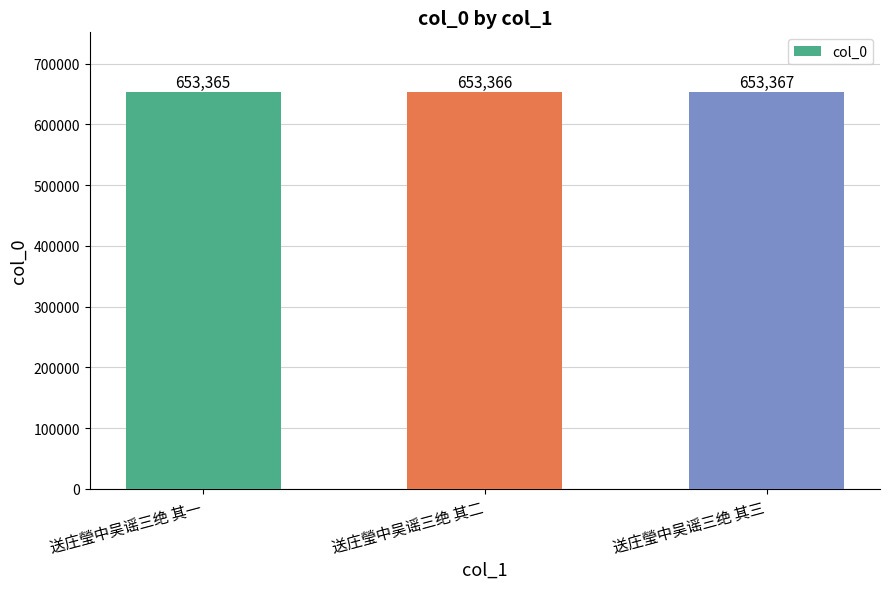

Reading left to right, list all the values displayed in this chart.

653365	653366	653367